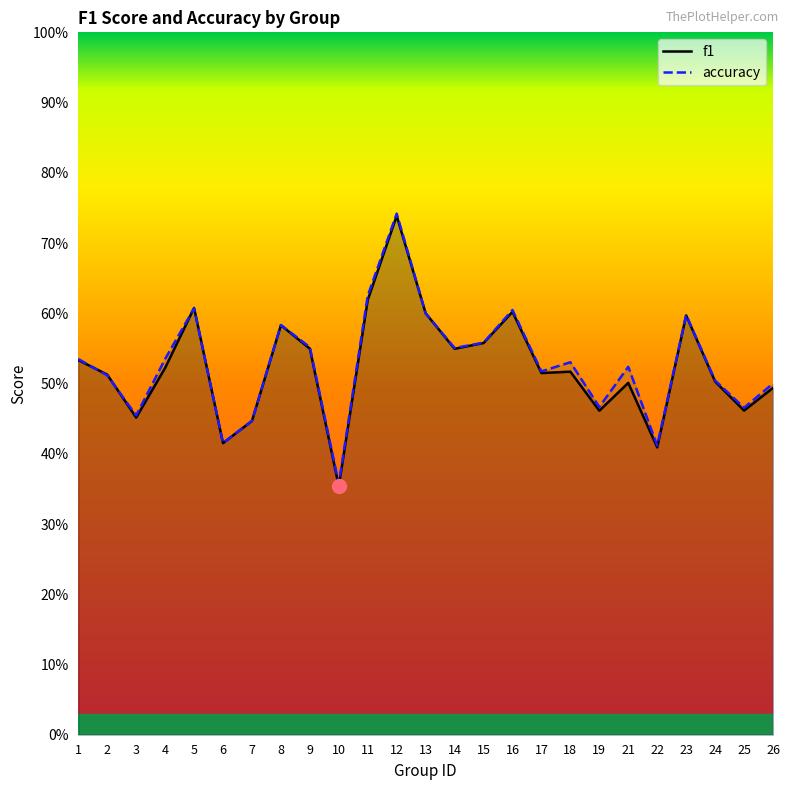

Which series has the largest range (max minus min)?

f1